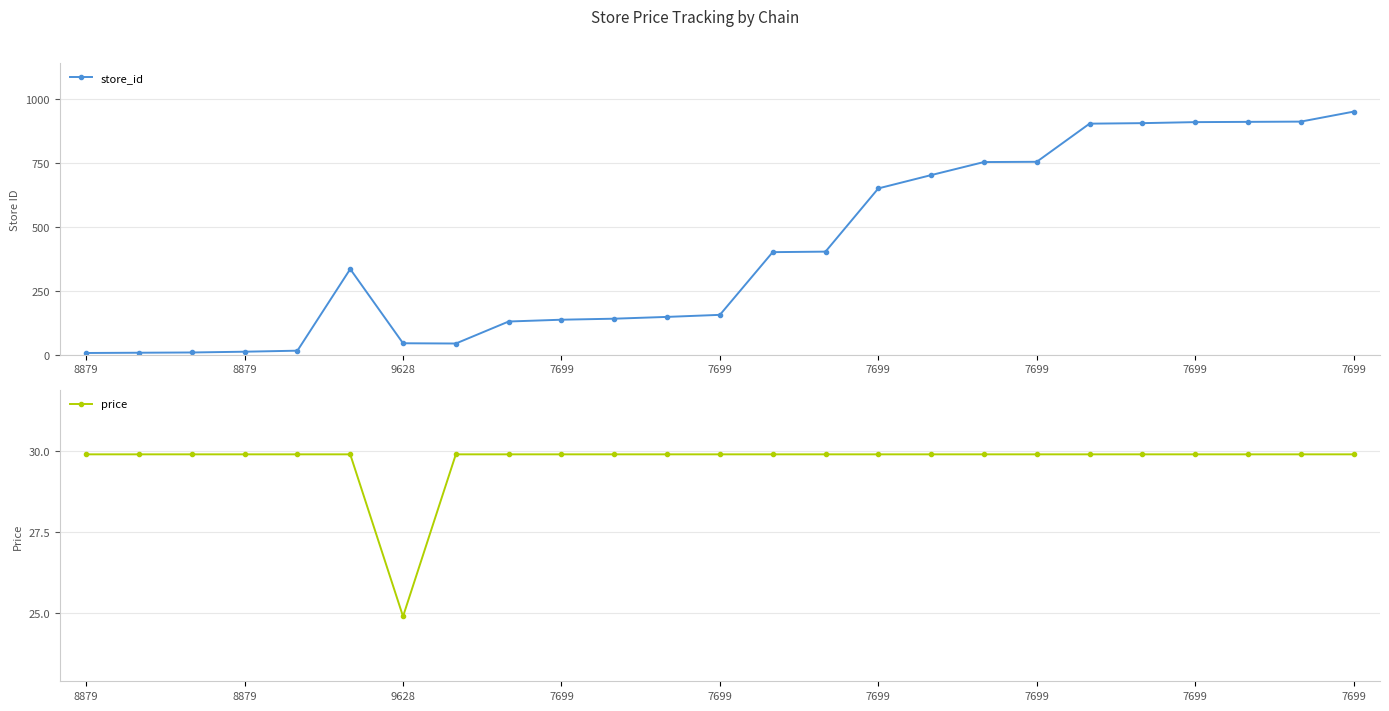

How many intersections are there between store_id and price?

1